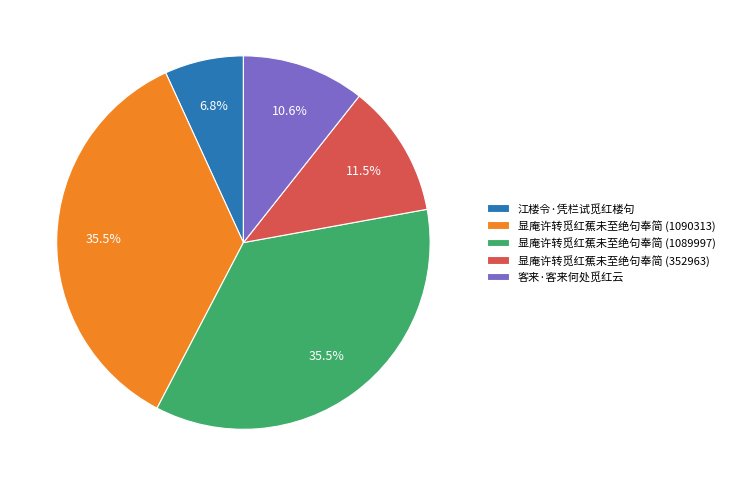

Approximately how many times larger is the value at 显庵许转觅红蕉未至绝句奉简 (1089997) compared to 客来·客来何处觅红云?

3.3